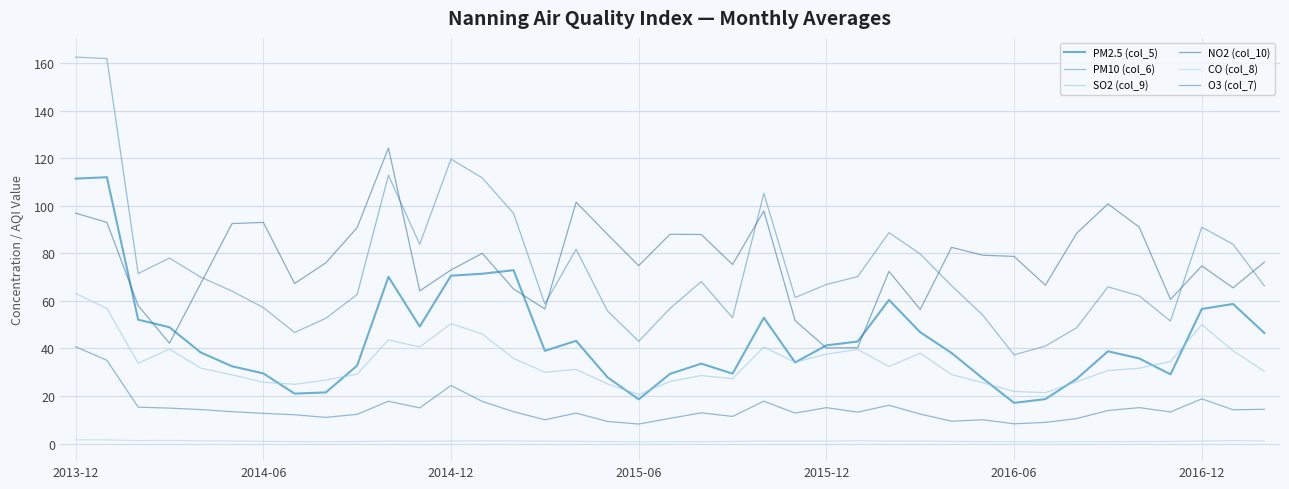

How many lines are shown in the chart?

6